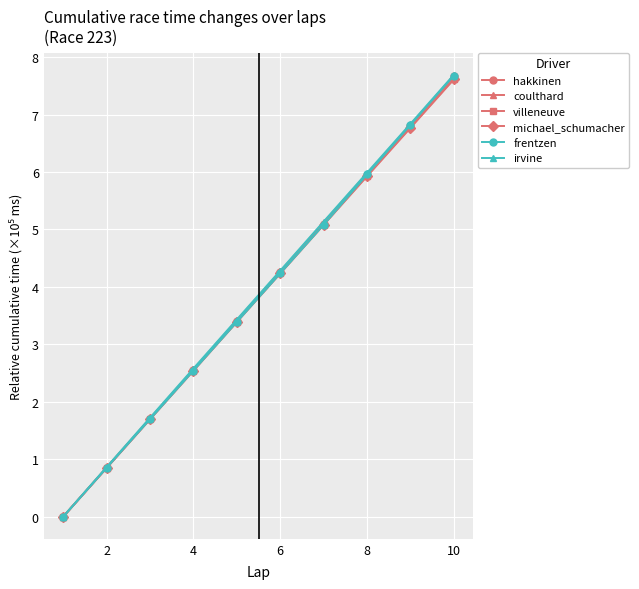

True or false: irvine has more than 1 interior local peaks.

False